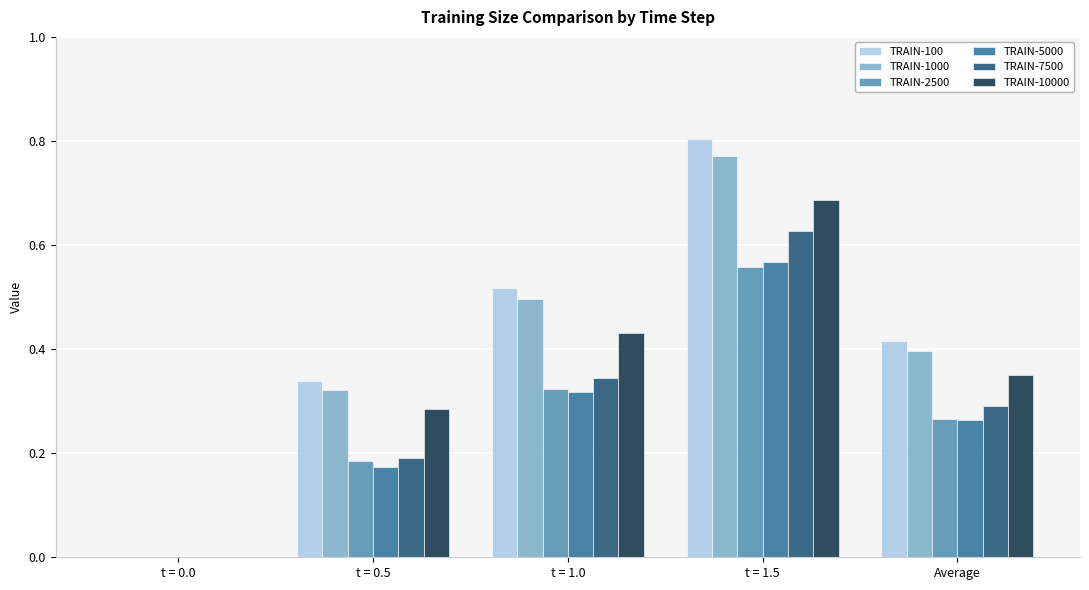

At which category is the sum across all series the highest?

t = 1.5